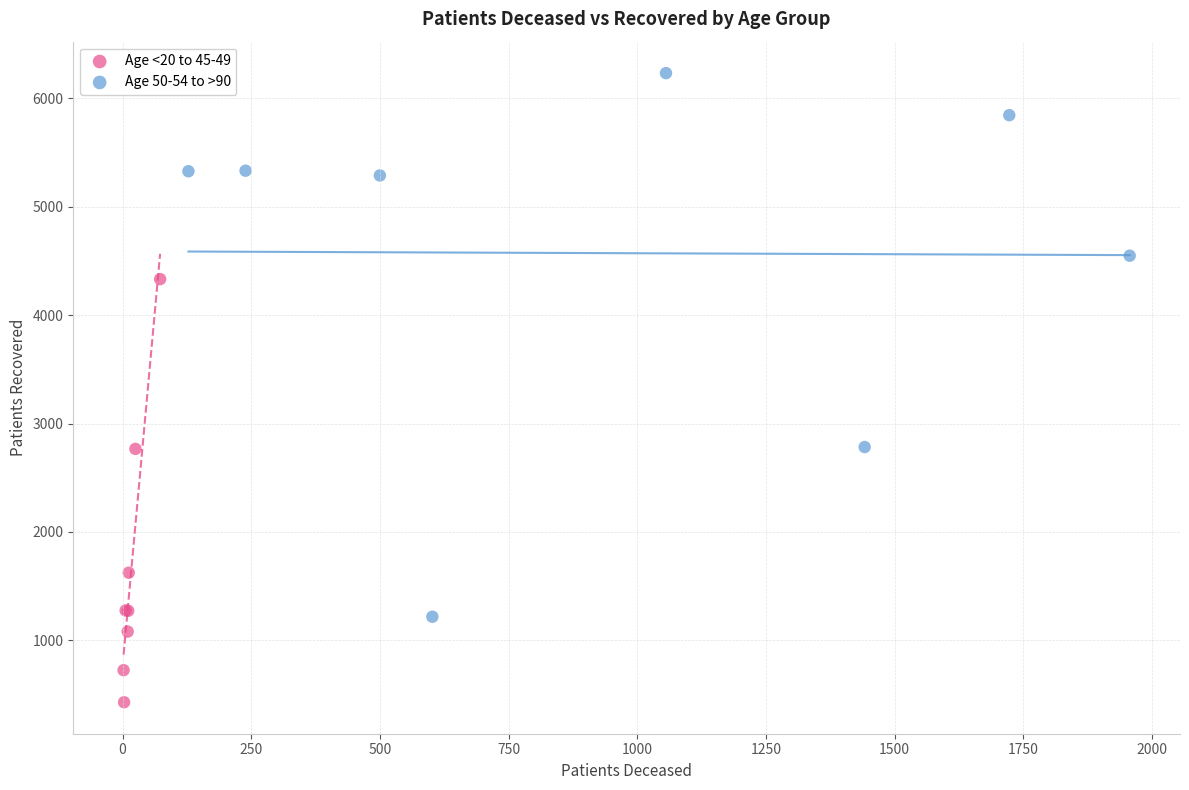

Which series contains the lowest Y value?

Age <20 to 45-49